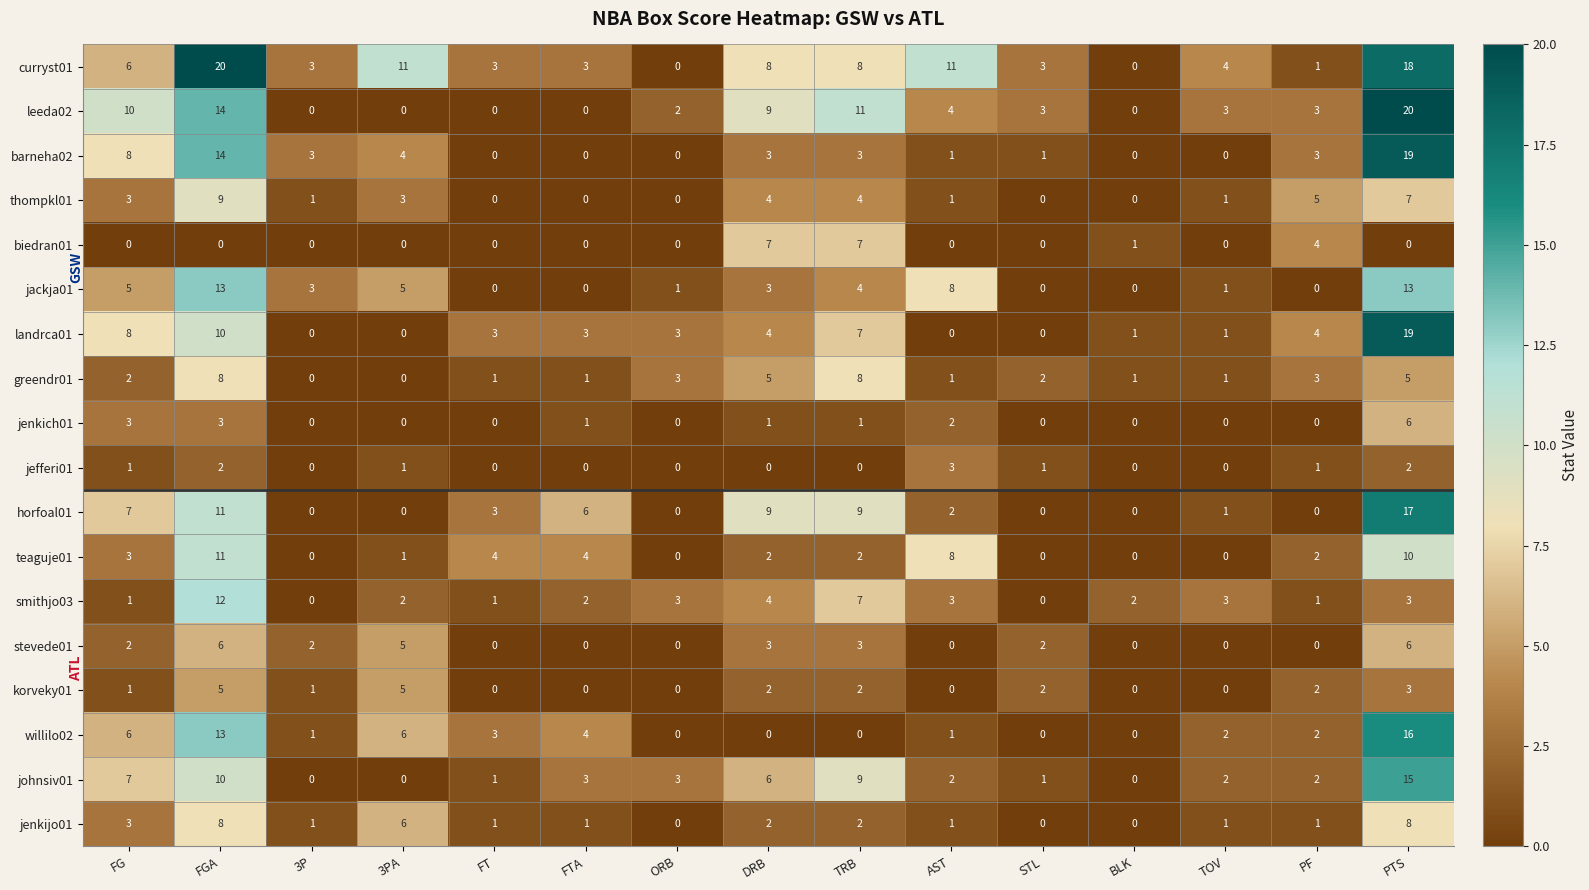

The willilo02 series shows 3 at FT. True or false?

True